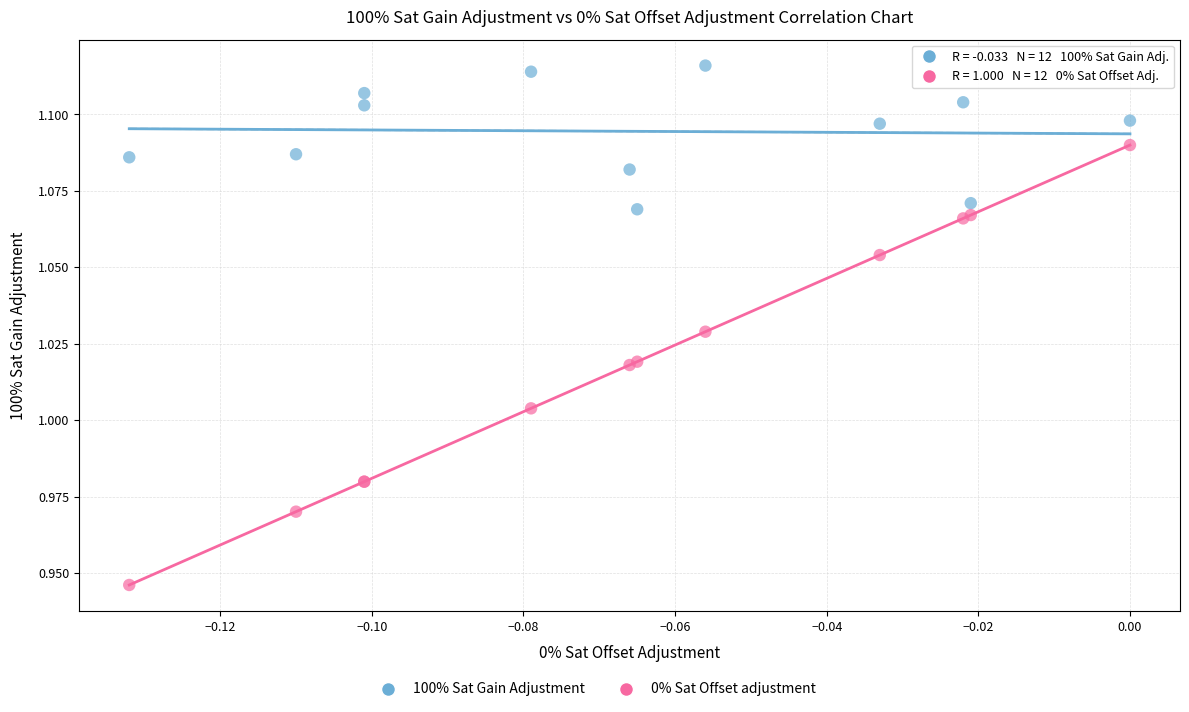

Which series has the widest spread of Y values?

0% Sat Offset adjustment